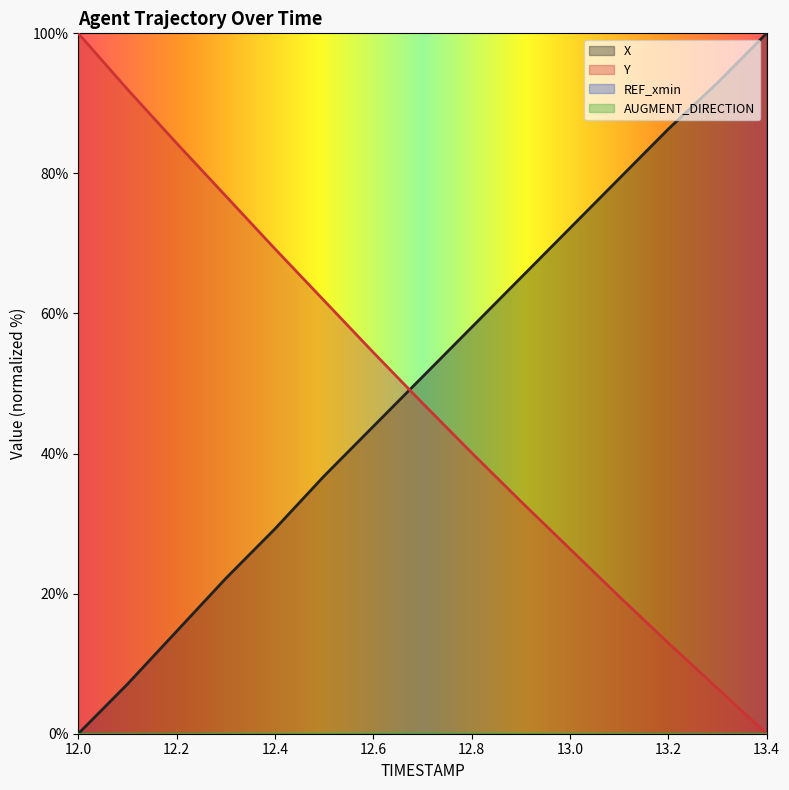

What is the label of the 4th point from the left?

12.3